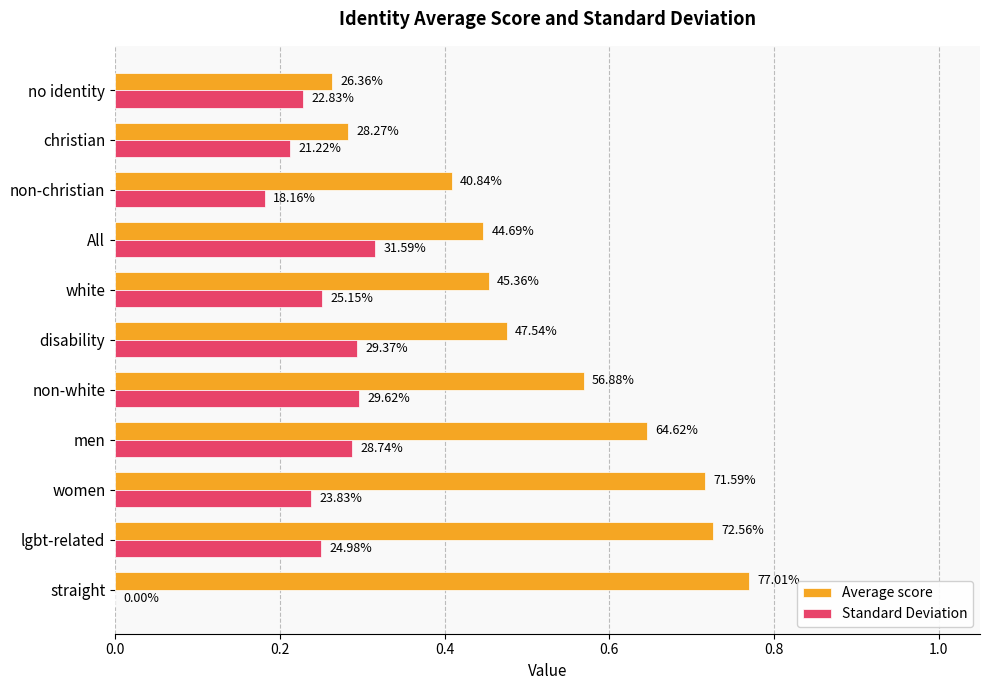

What are all the series names shown in the legend?

Average score, Standard Deviation